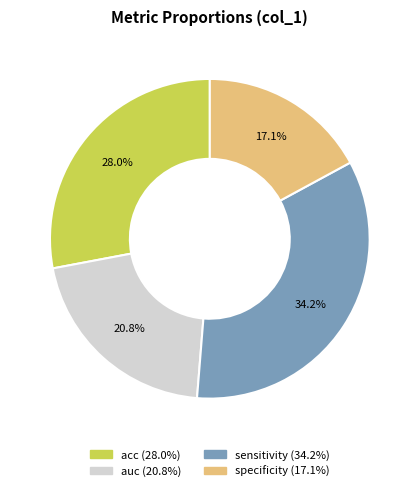

Is there any slice that represents more than half of the pie?

No